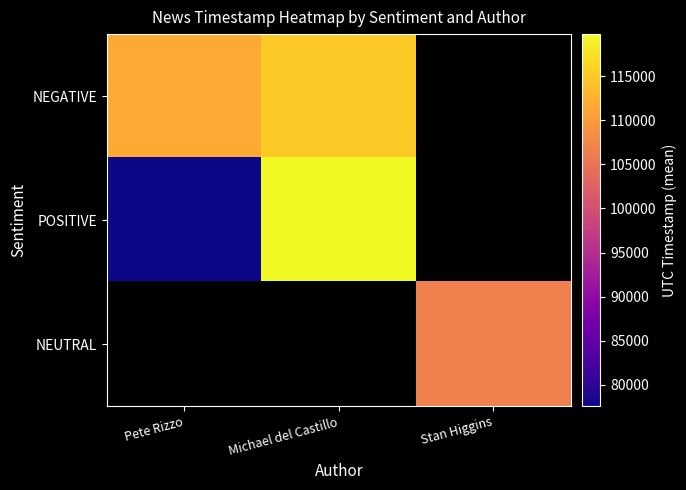

The NEGATIVE series shows 793521031.3 at Michael del Castillo. True or false?

False